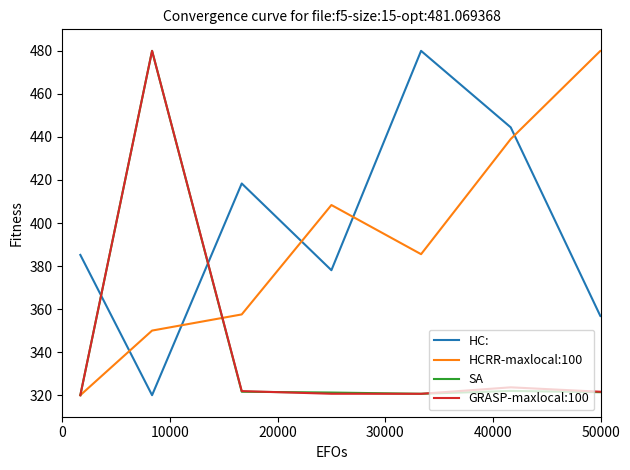

Which series has the largest total across all categories?

HCRR-maxlocal:100